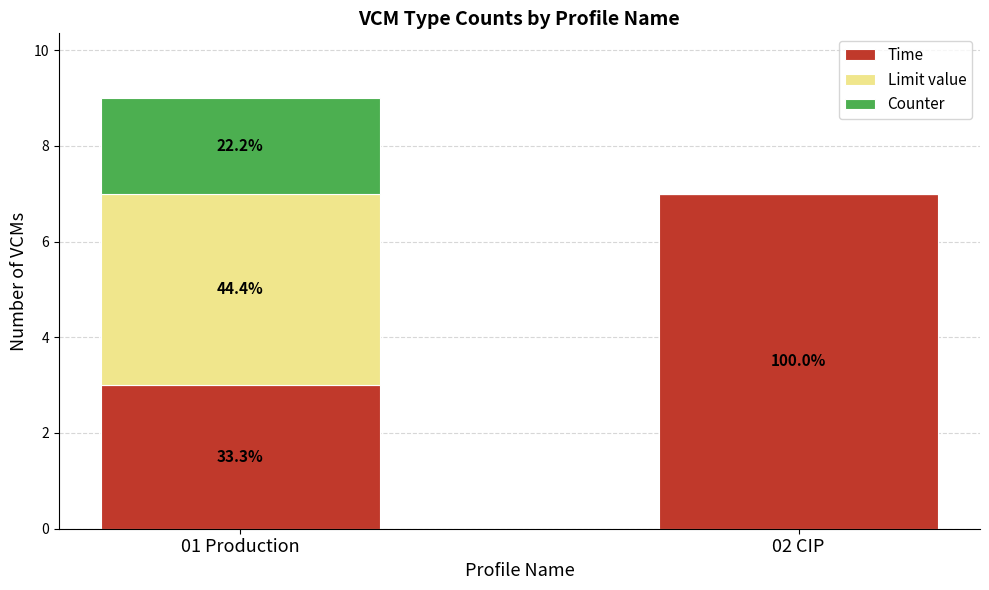

Are the bars horizontal?

No